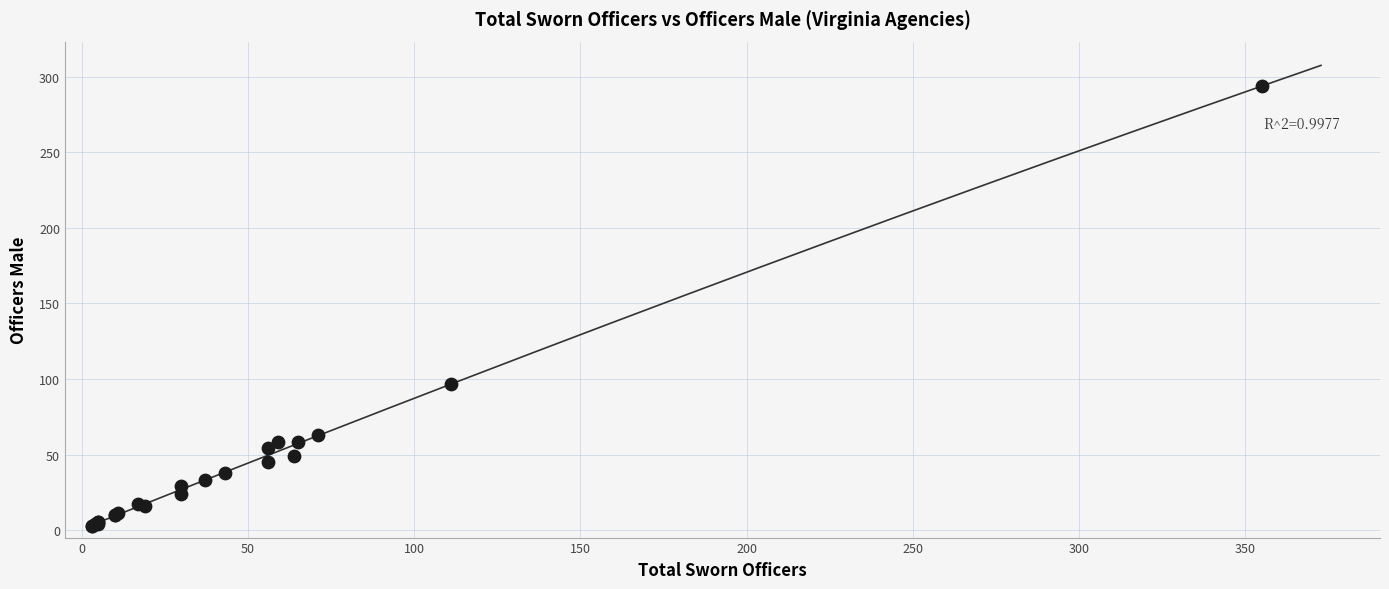

What Y value in the scatter plot is closest to 148?

97